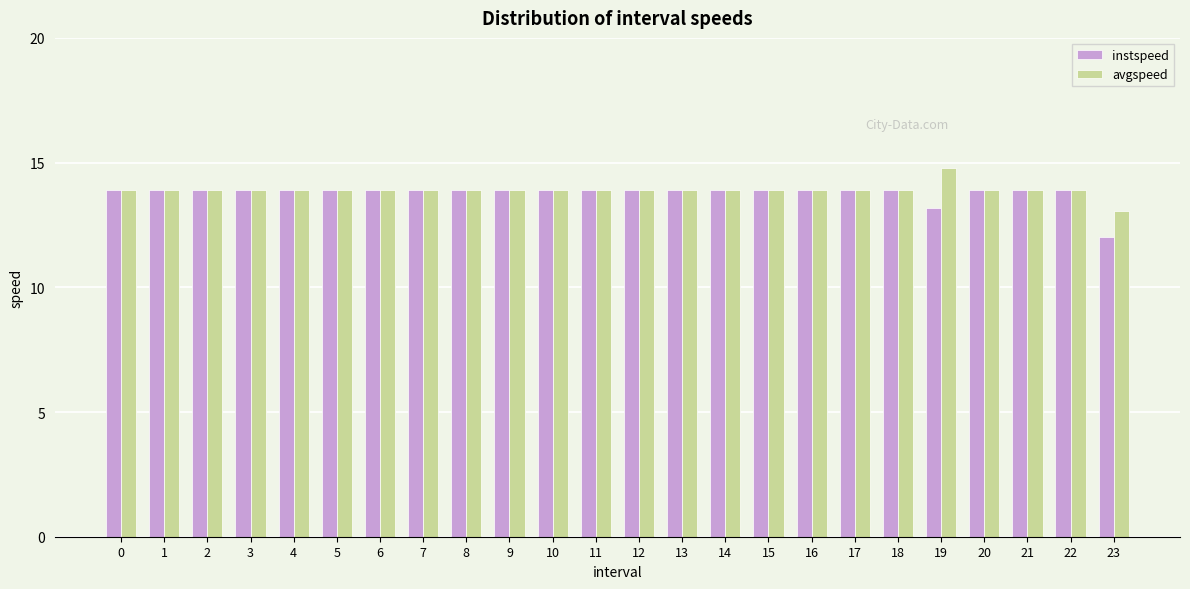

What is the difference between the maximum and minimum values in the instspeed series?

1.9